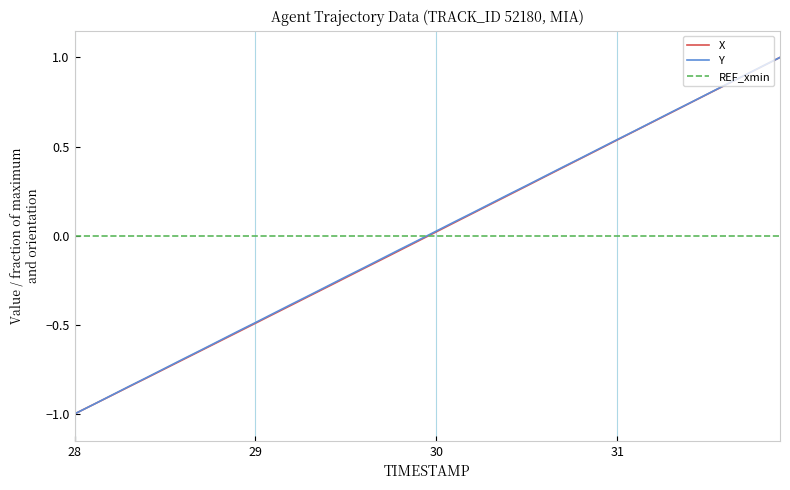

How many values in the Y series exceed 0?

20